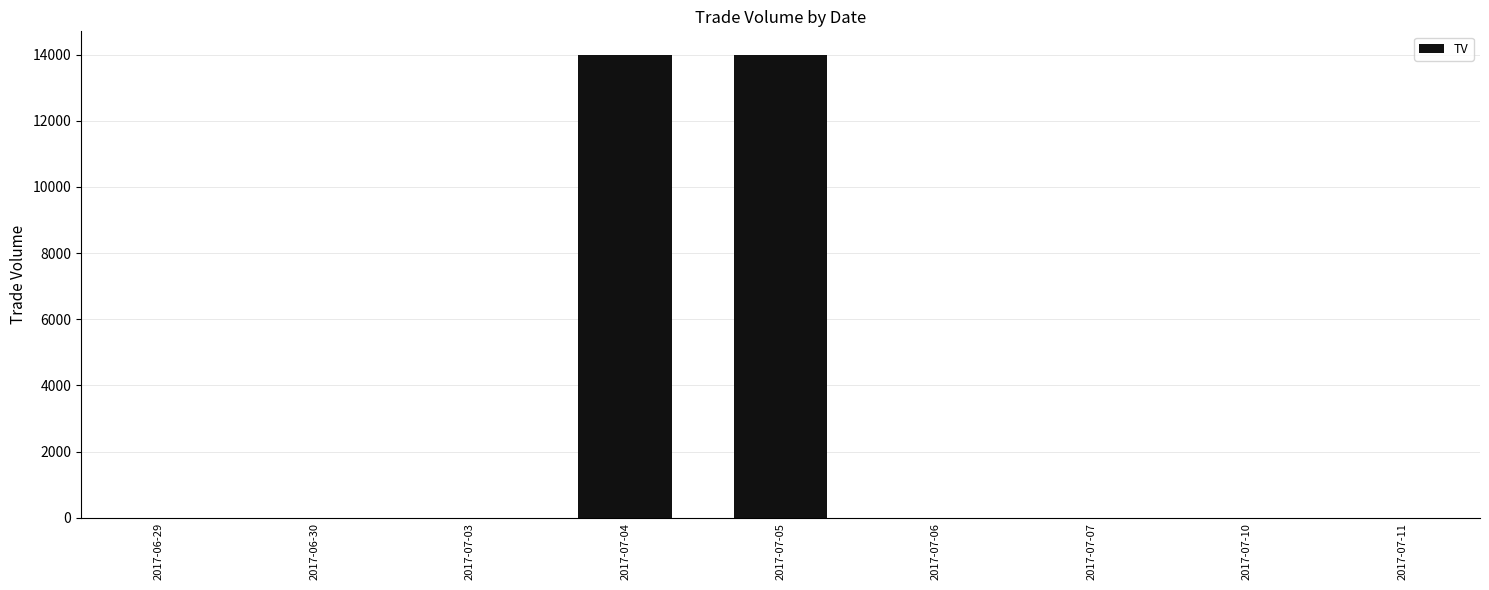

What is the sum of all values?

28000